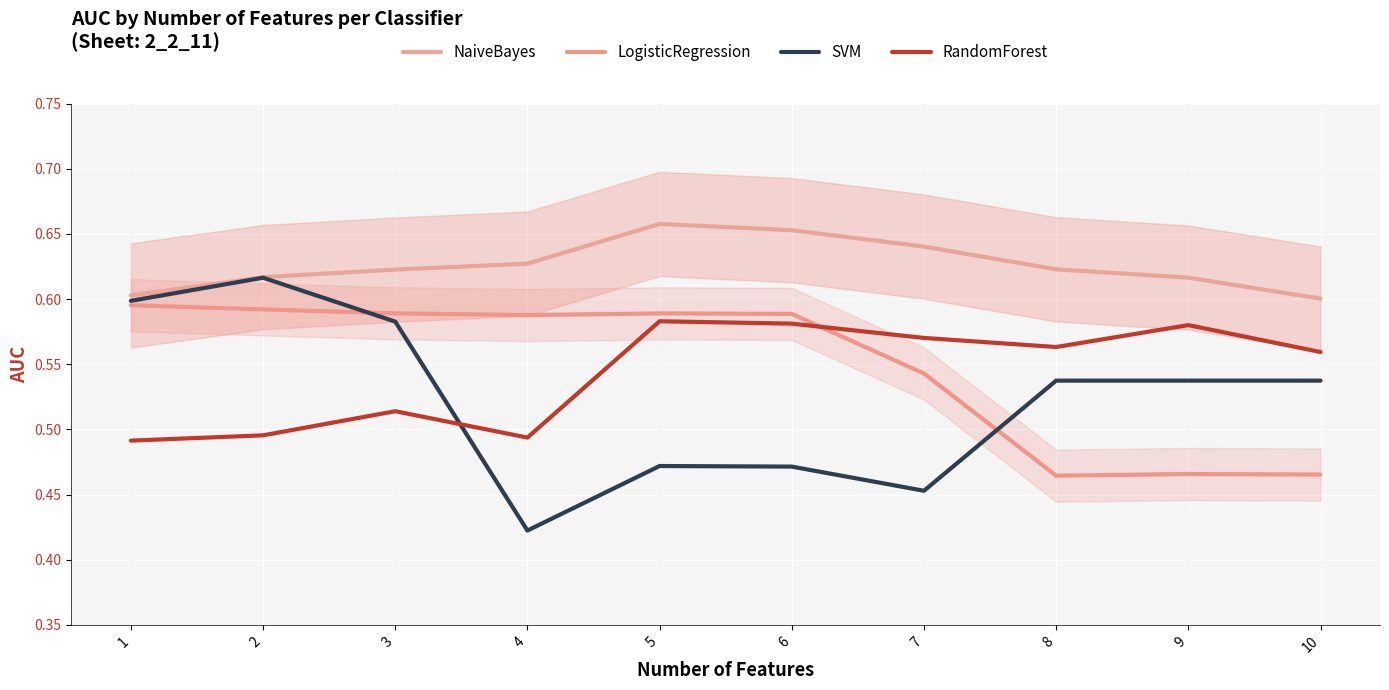

How many intersections are there between SVM and RandomForest?

1